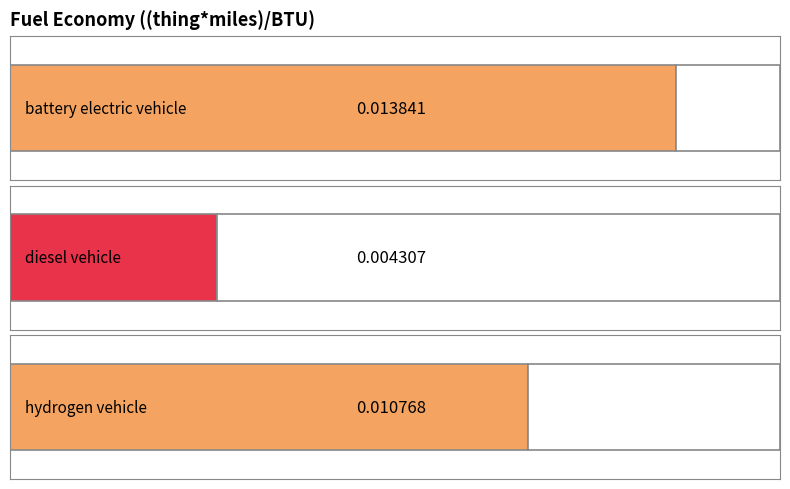

Does the chart contain stacked bars?

No